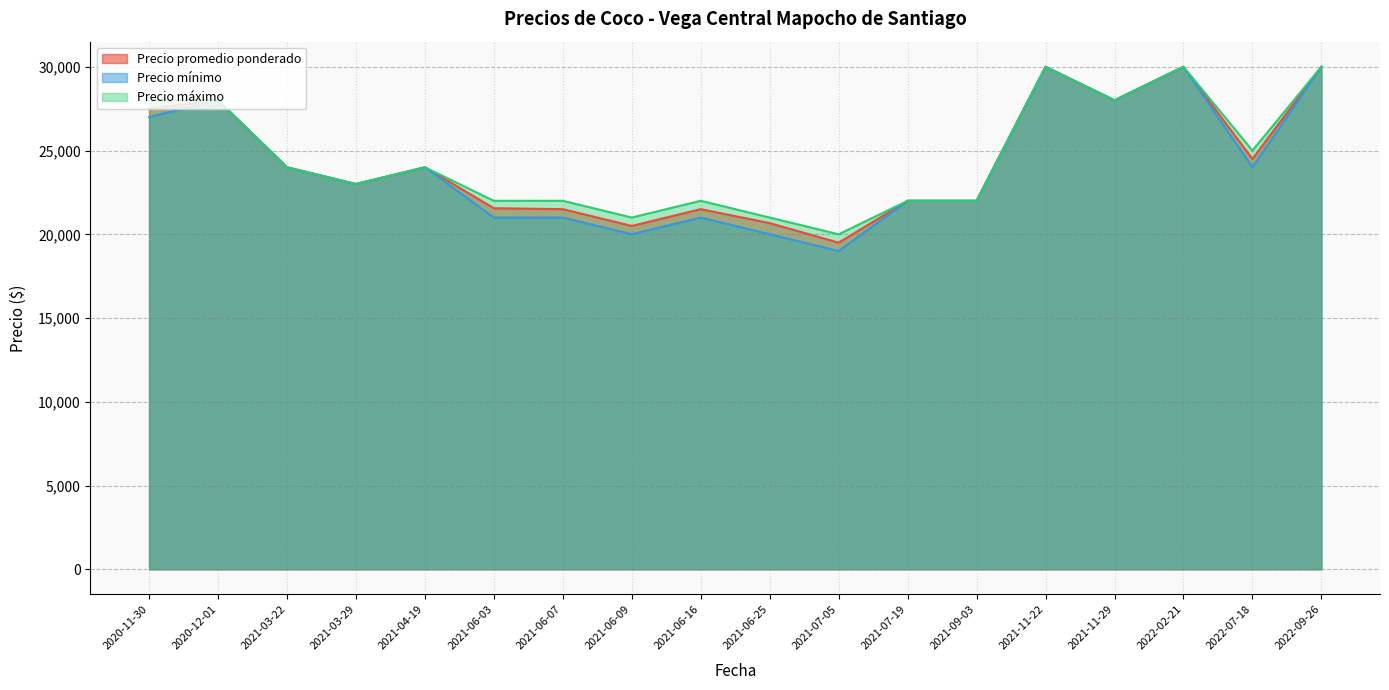

How many lines are shown in the chart?

3